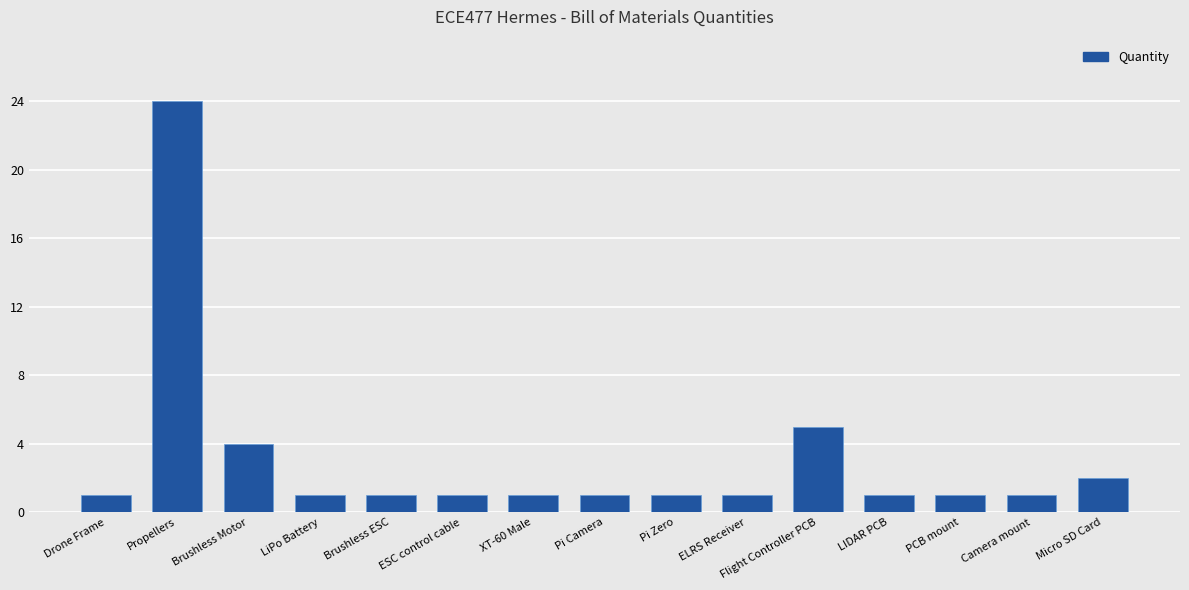

What position from the left is Brushless ESC?

5